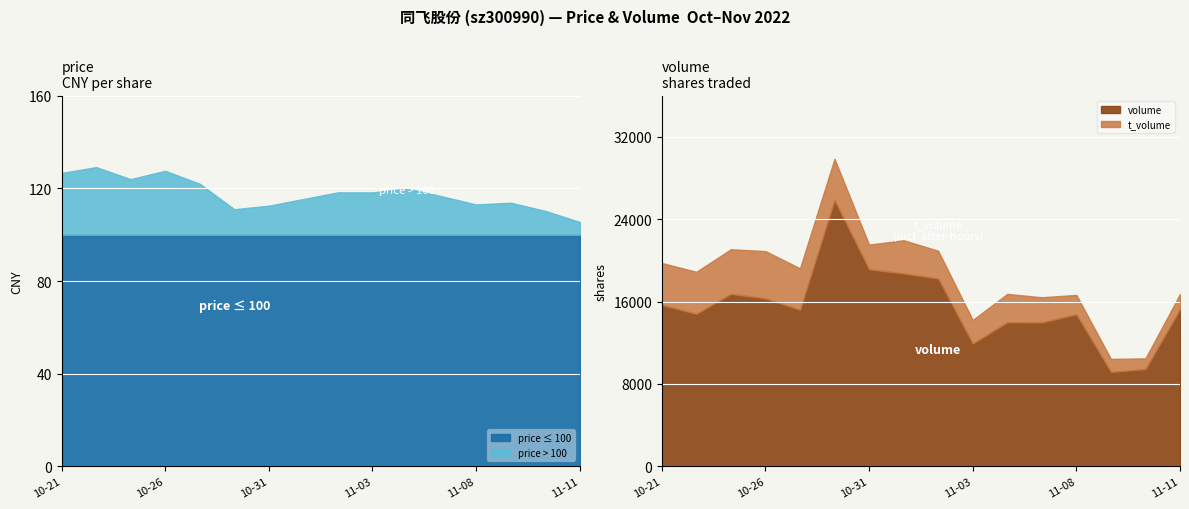

What is the total value across all series at 2022-11-01?

40815.4